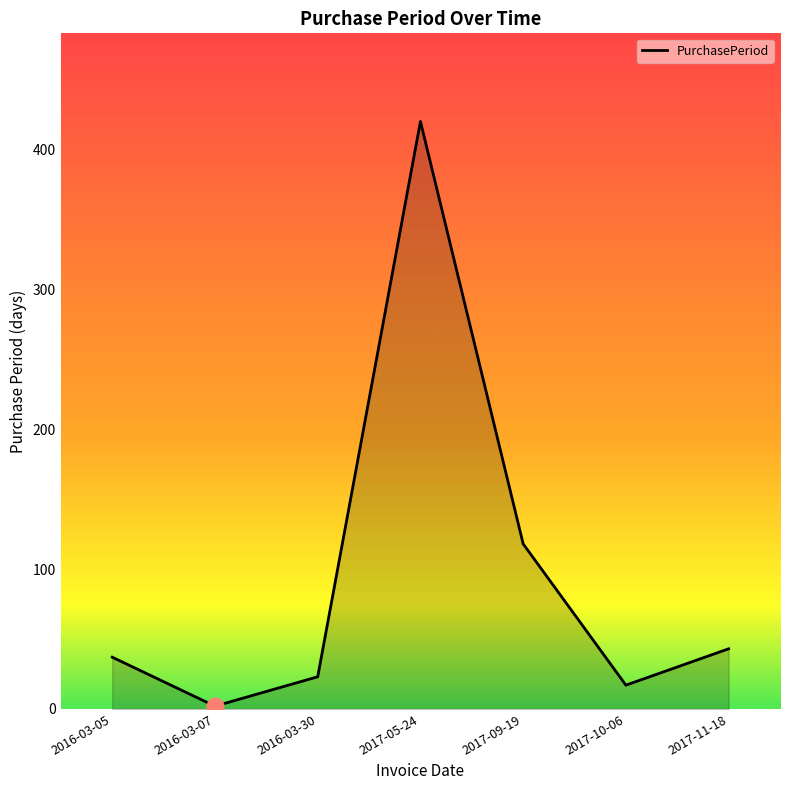

At which category does the data reach its first local peak?

2017-05-24